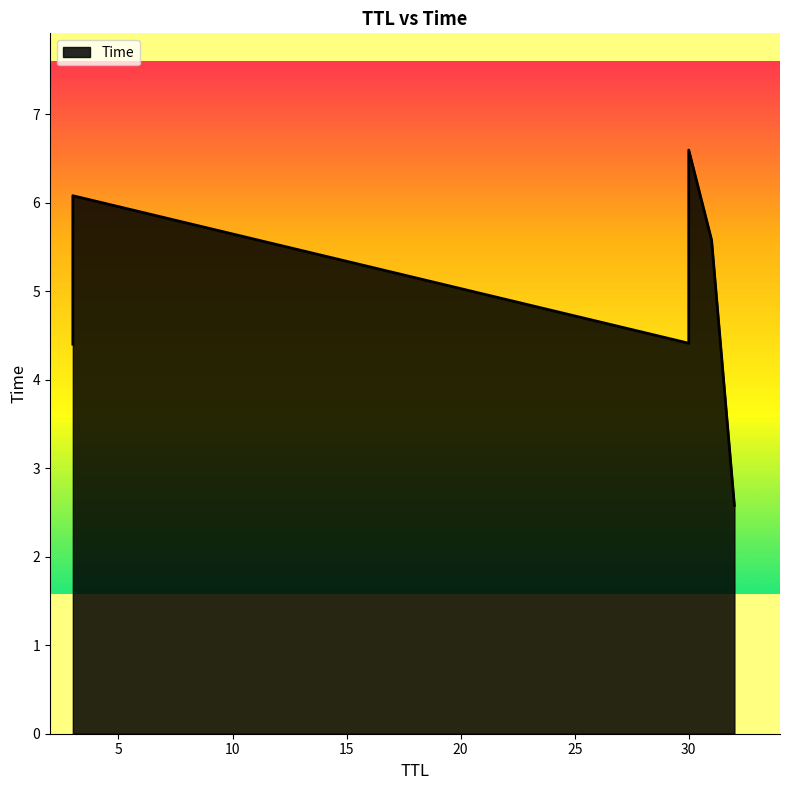

What is the approximate value at 3?

4.4